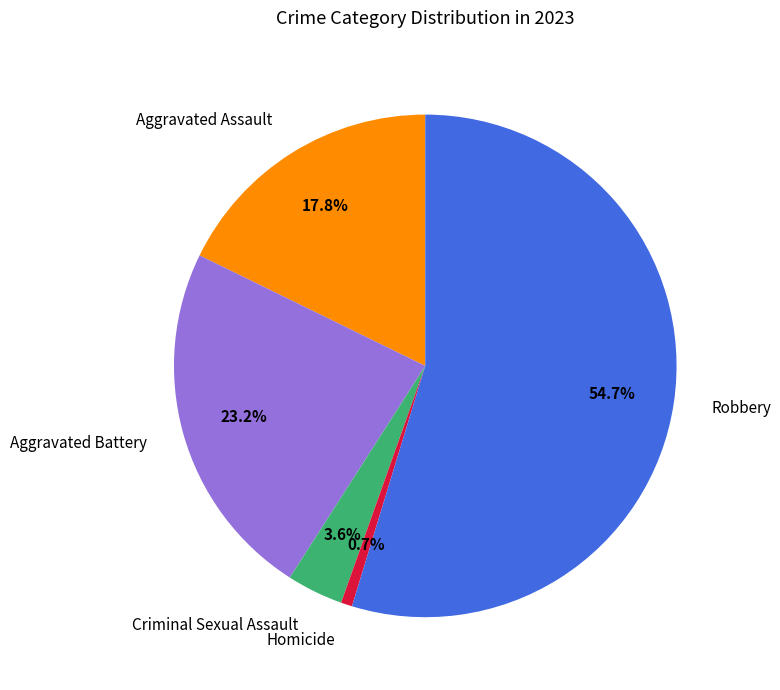

Is the sum of Homicide and Aggravated Battery greater than half?

No